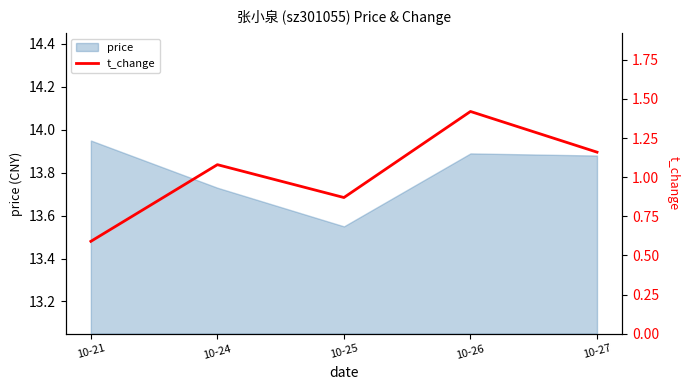

Between 10-27 and 10-24, which is larger?

10-27